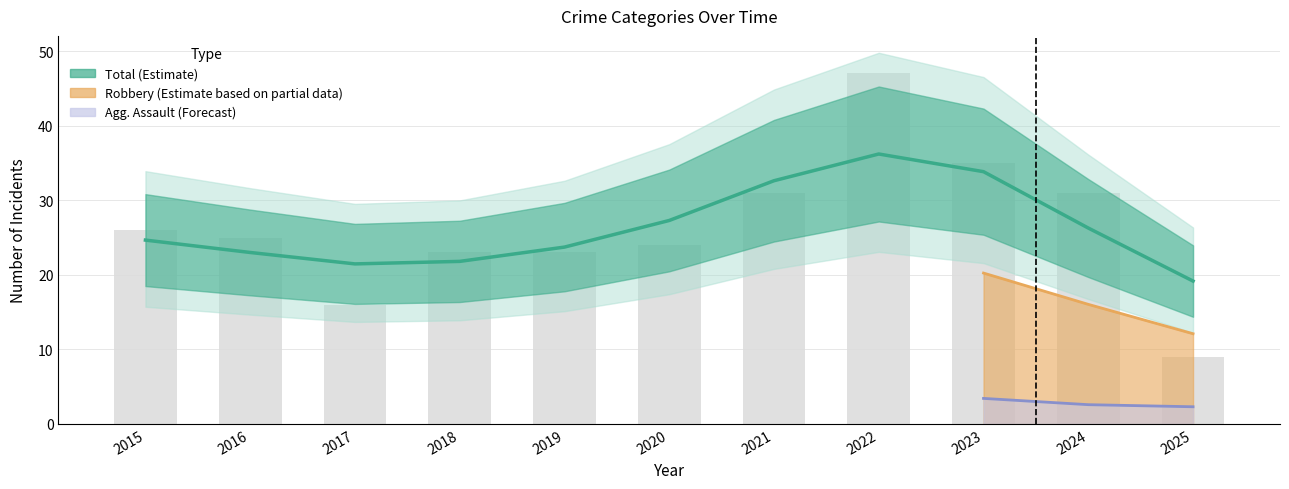

Count the number of categories in the chart.

11